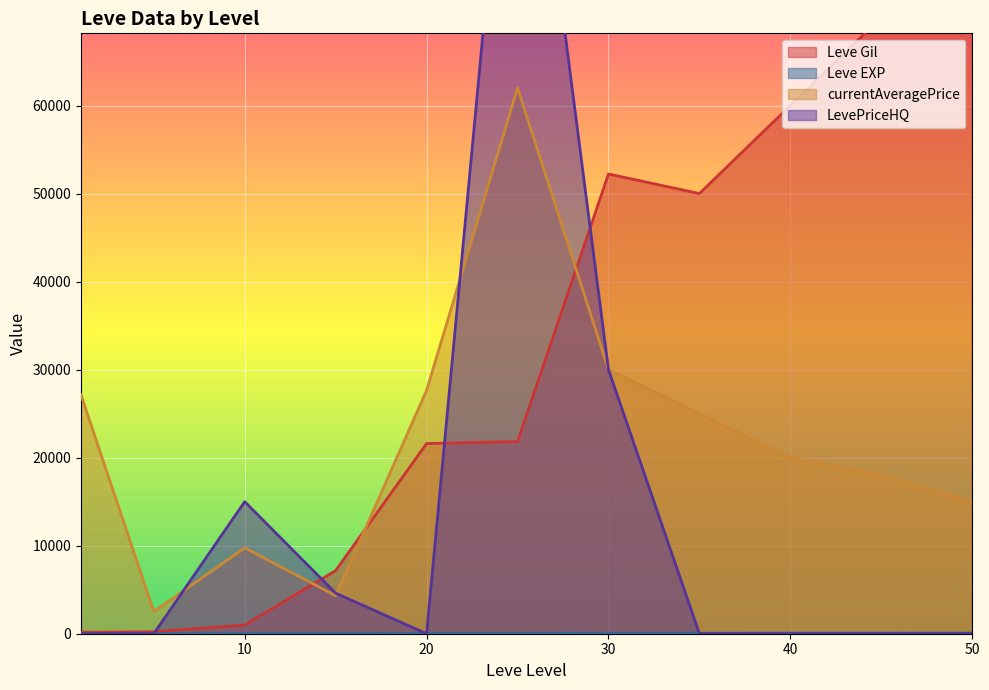

True or false: Leve Gil has a value of 579 at 10.

False